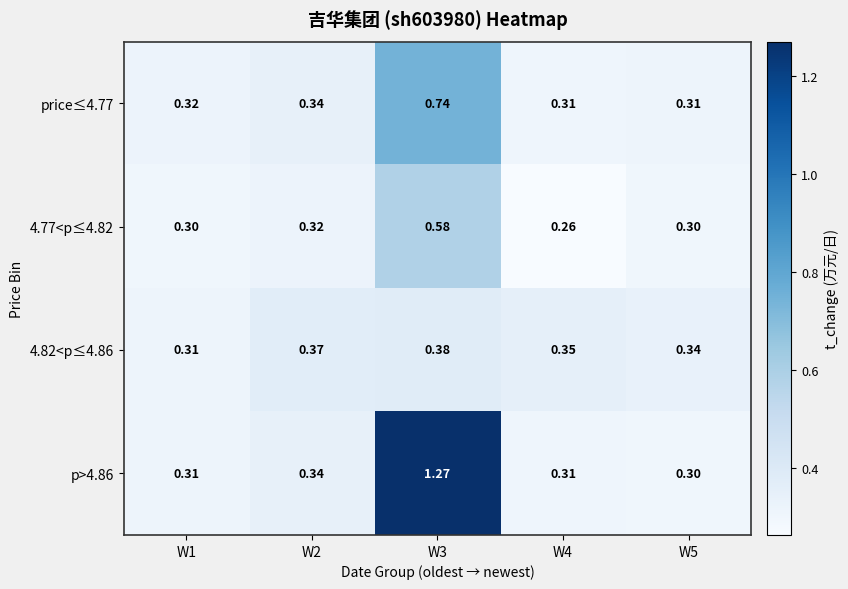

At which category is the sum across all series the highest?

W3